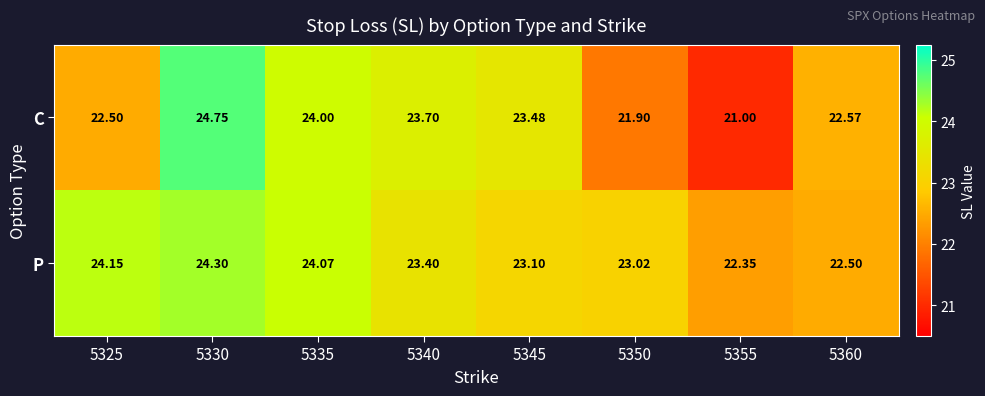

At which category does the chart reach its peak across all series?

5330